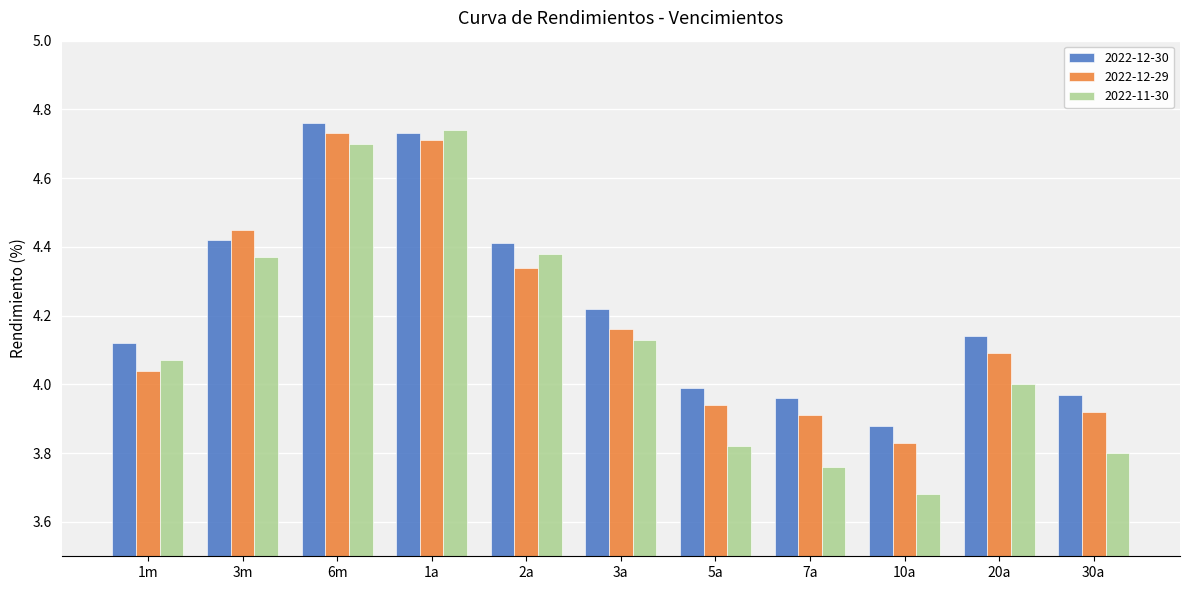

Which series has the largest range (max minus min)?

2022-11-30